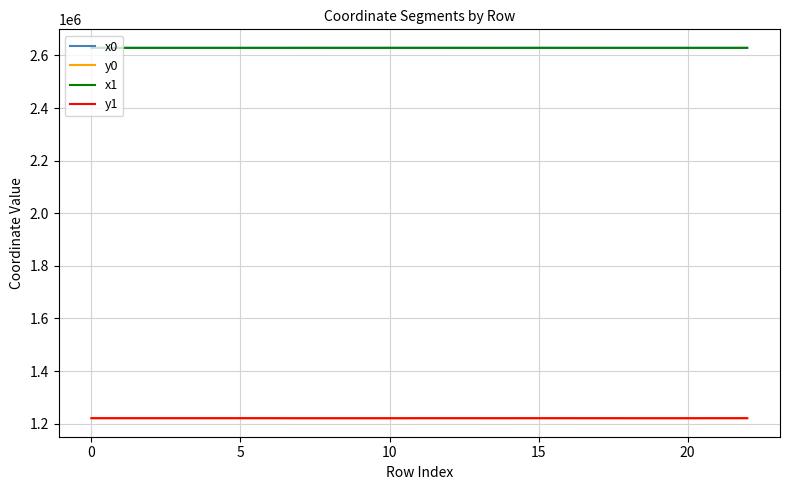

True or false: y0 and x1 intersect in this chart.

False